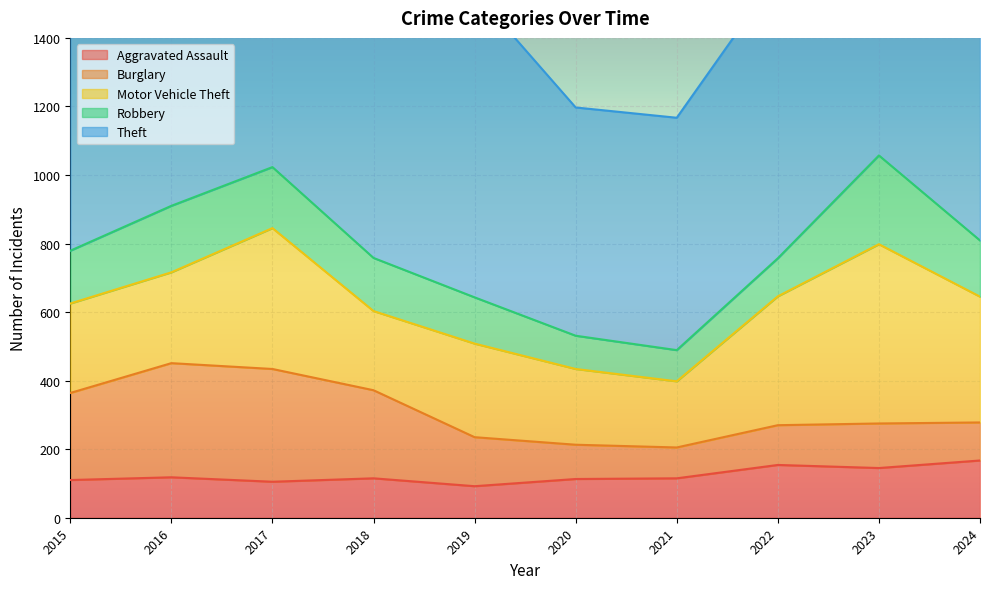

In Robbery, how many points are higher than both neighbors (excluding endpoints)?

2